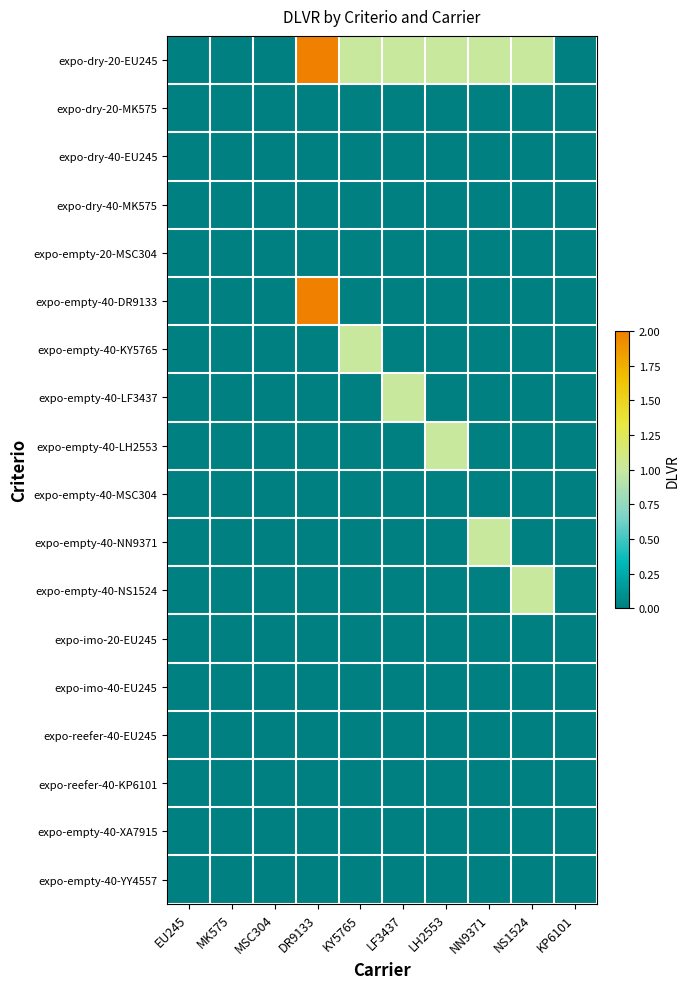

Reading right to left, what are all the values shown in this chart?

expo-dry-20-EU245: KP6101=0	NS1524=1	NN9371=1	LH2553=1	LF3437=1	KY5765=1	DR9133=2	MSC304=0	MK575=0	EU245=0
expo-dry-20-MK575: KP6101=0	NS1524=0	NN9371=0	LH2553=0	LF3437=0	KY5765=0	DR9133=0	MSC304=0	MK575=0	EU245=0
expo-dry-40-EU245: KP6101=0	NS1524=0	NN9371=0	LH2553=0	LF3437=0	KY5765=0	DR9133=0	MSC304=0	MK575=0	EU245=0
expo-dry-40-MK575: KP6101=0	NS1524=0	NN9371=0	LH2553=0	LF3437=0	KY5765=0	DR9133=0	MSC304=0	MK575=0	EU245=0
expo-empty-20-MSC304: KP6101=0	NS1524=0	NN9371=0	LH2553=0	LF3437=0	KY5765=0	DR9133=0	MSC304=0	MK575=0	EU245=0
expo-empty-40-DR9133: KP6101=0	NS1524=0	NN9371=0	LH2553=0	LF3437=0	KY5765=0	DR9133=2	MSC304=0	MK575=0	EU245=0
expo-empty-40-KY5765: KP6101=0	NS1524=0	NN9371=0	LH2553=0	LF3437=0	KY5765=1	DR9133=0	MSC304=0	MK575=0	EU245=0
expo-empty-40-LF3437: KP6101=0	NS1524=0	NN9371=0	LH2553=0	LF3437=1	KY5765=0	DR9133=0	MSC304=0	MK575=0	EU245=0
expo-empty-40-LH2553: KP6101=0	NS1524=0	NN9371=0	LH2553=1	LF3437=0	KY5765=0	DR9133=0	MSC304=0	MK575=0	EU245=0
expo-empty-40-MSC304: KP6101=0	NS1524=0	NN9371=0	LH2553=0	LF3437=0	KY5765=0	DR9133=0	MSC304=0	MK575=0	EU245=0
expo-empty-40-NN9371: KP6101=0	NS1524=0	NN9371=1	LH2553=0	LF3437=0	KY5765=0	DR9133=0	MSC304=0	MK575=0	EU245=0
expo-empty-40-NS1524: KP6101=0	NS1524=1	NN9371=0	LH2553=0	LF3437=0	KY5765=0	DR9133=0	MSC304=0	MK575=0	EU245=0
expo-imo-20-EU245: KP6101=0	NS1524=0	NN9371=0	LH2553=0	LF3437=0	KY5765=0	DR9133=0	MSC304=0	MK575=0	EU245=0
expo-imo-40-EU245: KP6101=0	NS1524=0	NN9371=0	LH2553=0	LF3437=0	KY5765=0	DR9133=0	MSC304=0	MK575=0	EU245=0
expo-reefer-40-EU245: KP6101=0	NS1524=0	NN9371=0	LH2553=0	LF3437=0	KY5765=0	DR9133=0	MSC304=0	MK575=0	EU245=0
expo-reefer-40-KP6101: KP6101=0	NS1524=0	NN9371=0	LH2553=0	LF3437=0	KY5765=0	DR9133=0	MSC304=0	MK575=0	EU245=0
expo-empty-40-XA7915: KP6101=0	NS1524=0	NN9371=0	LH2553=0	LF3437=0	KY5765=0	DR9133=0	MSC304=0	MK575=0	EU245=0
expo-empty-40-YY4557: KP6101=0	NS1524=0	NN9371=0	LH2553=0	LF3437=0	KY5765=0	DR9133=0	MSC304=0	MK575=0	EU245=0